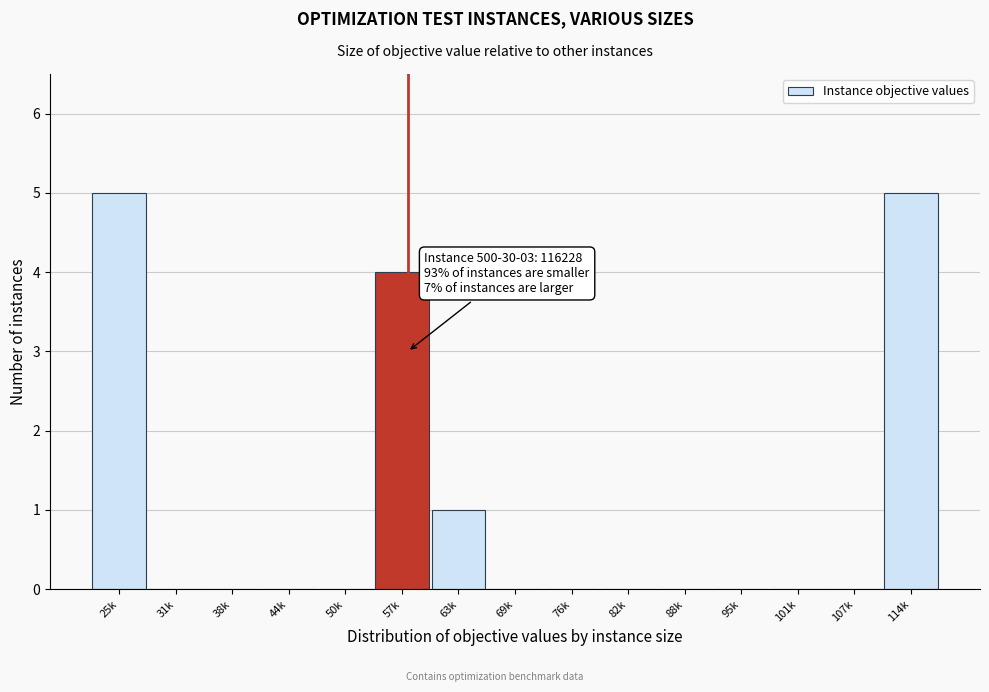

Reading left to right, extract all data points from this chart.

25k=5	31k=0	38k=0	44k=0	50k=0	57k=4	63k=1	69k=0	76k=0	82k=0	88k=0	95k=0	101k=0	107k=0	114k=5